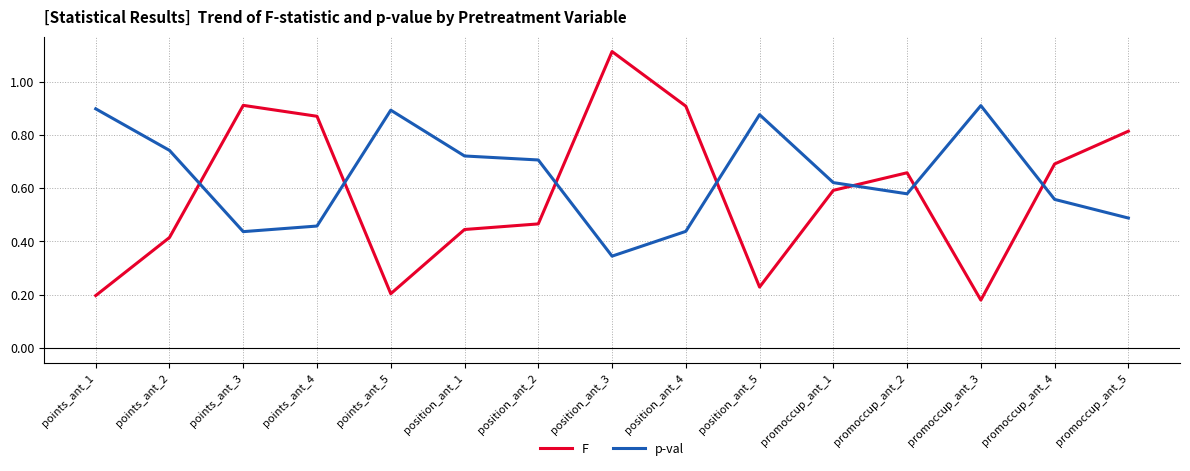

Which series has the largest range (max minus min)?

F